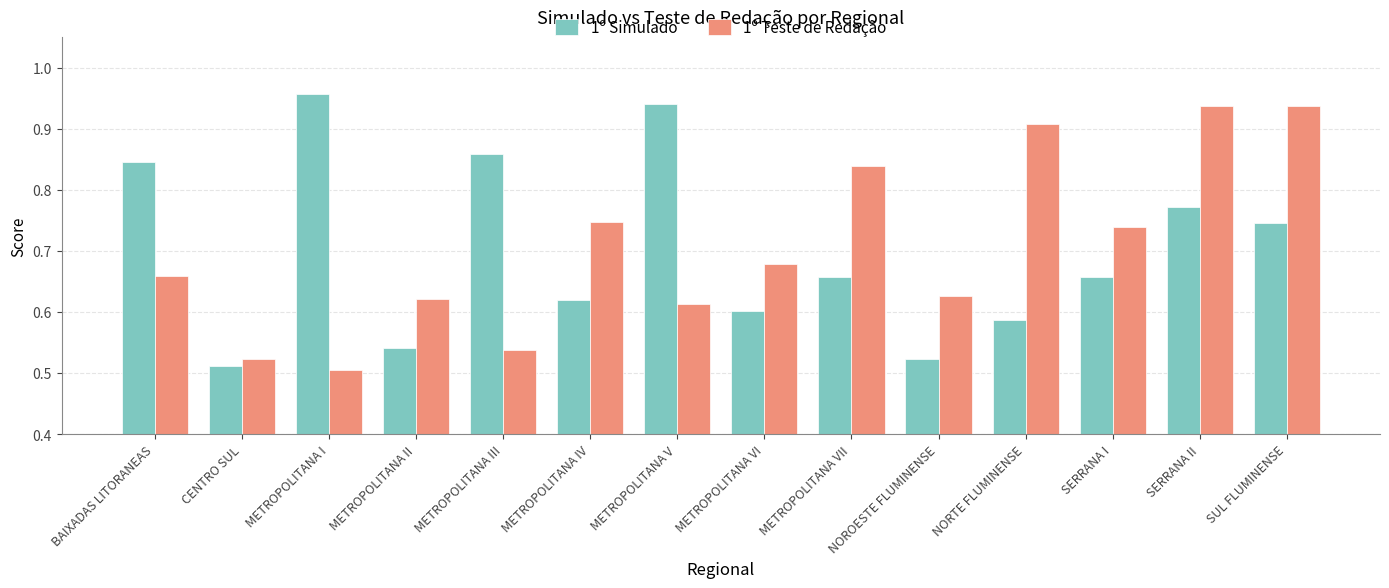

Which series changed the most between METROPOLITANA II and METROPOLITANA VI?

1º Simulado